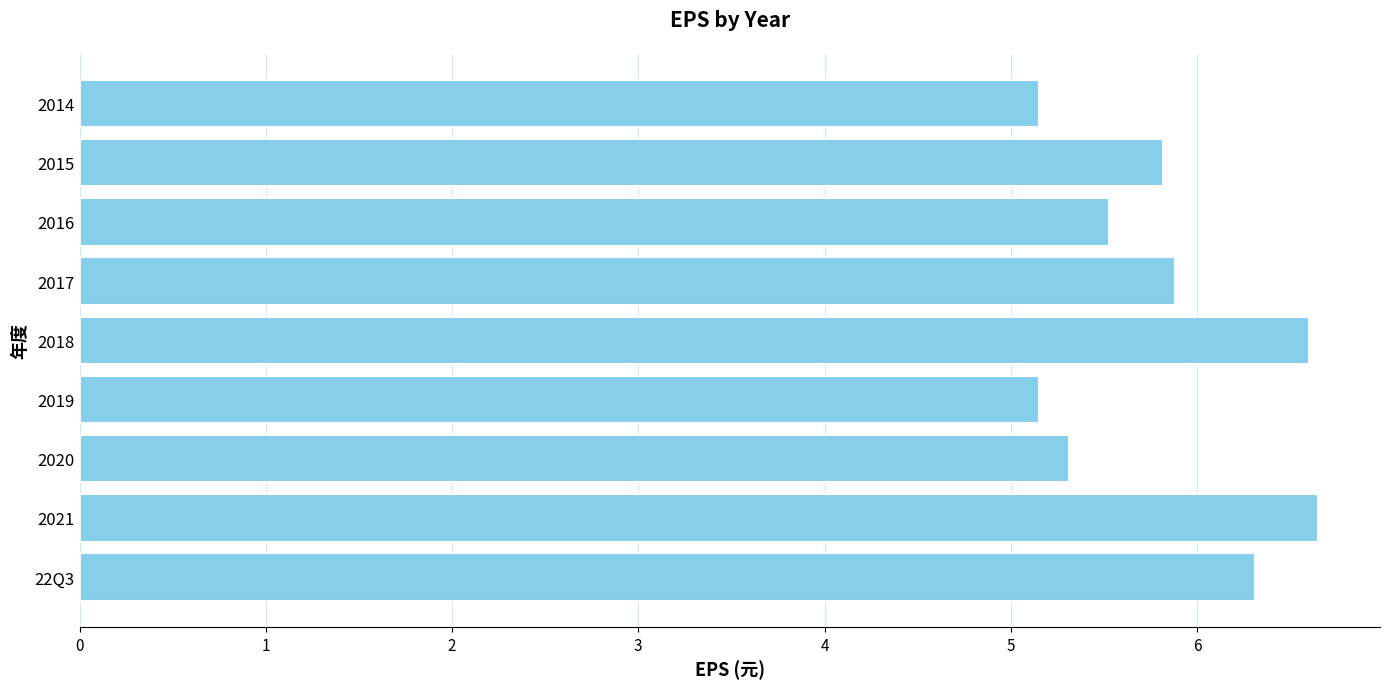

Reading bottom to top, what are all the values shown in this chart?

22Q3=6.3	2021=6.7	2020=5.3	2019=5.2	2018=6.6	2017=5.9	2016=5.5	2015=5.8	2014=5.2